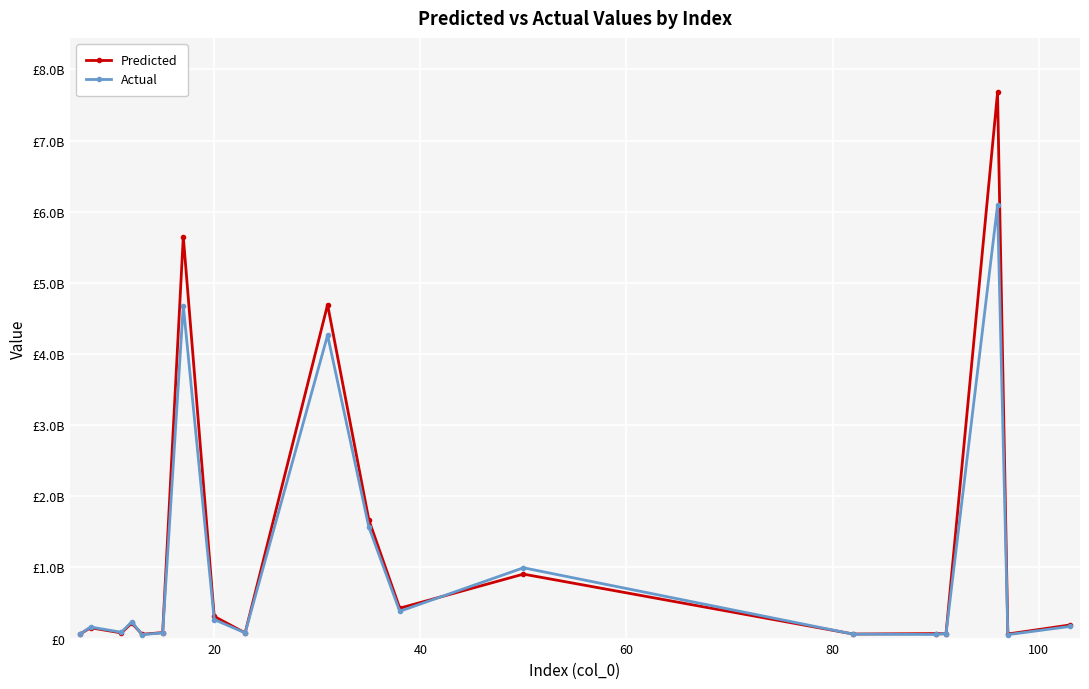

What are all the series names shown in the legend?

Predicted, Actual